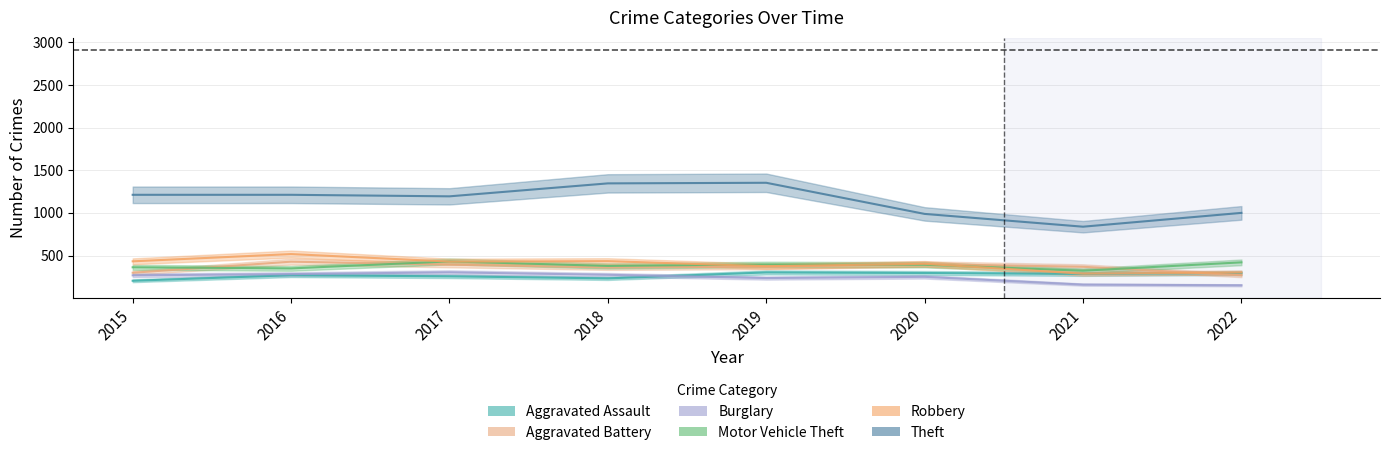

Is the value of Aggravated Assault at 2021 greater than the value of Aggravated Battery at 2020?

No